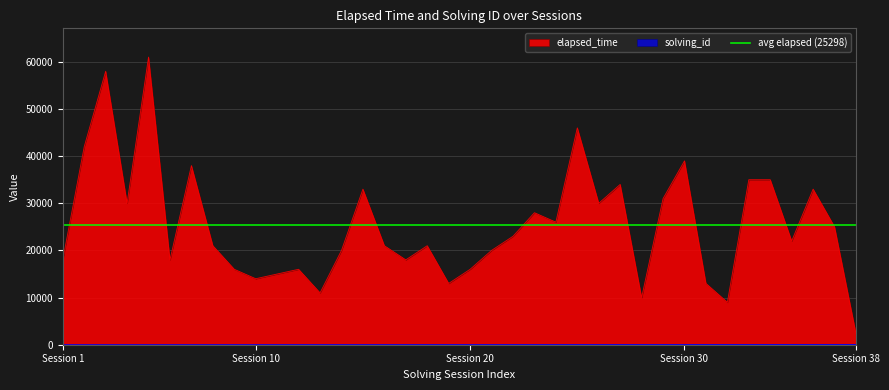

At which category does the chart reach its minimum across all series?

Session 1